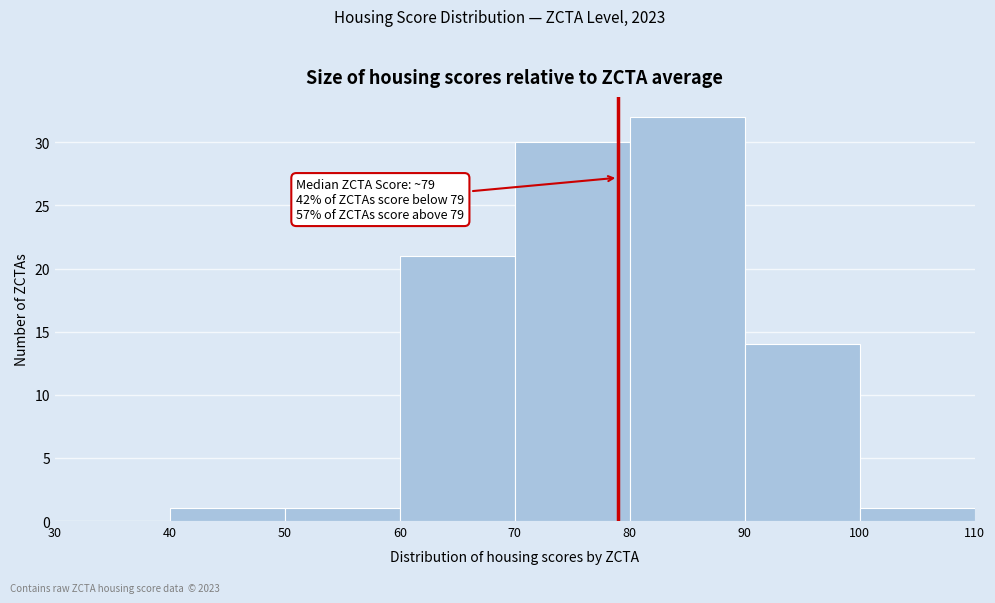

Which range on the x-axis has the tallest bar?

80 to 90